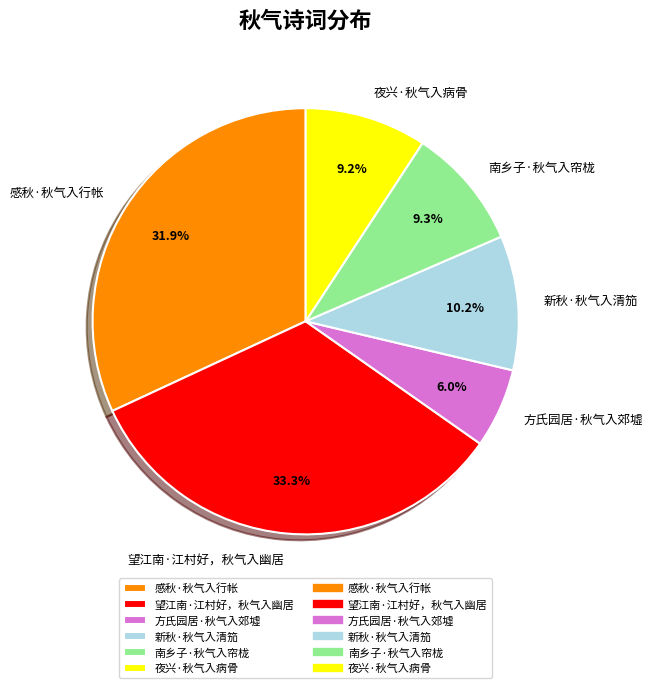

What is the largest slice in the pie chart?

望江南·江村好，秋气入幽居